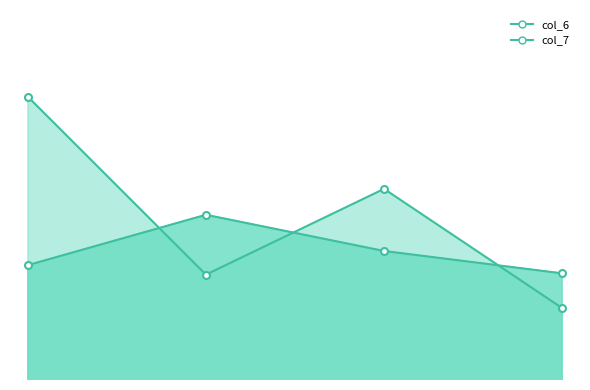

What is the total value across all series at 1?

14.7